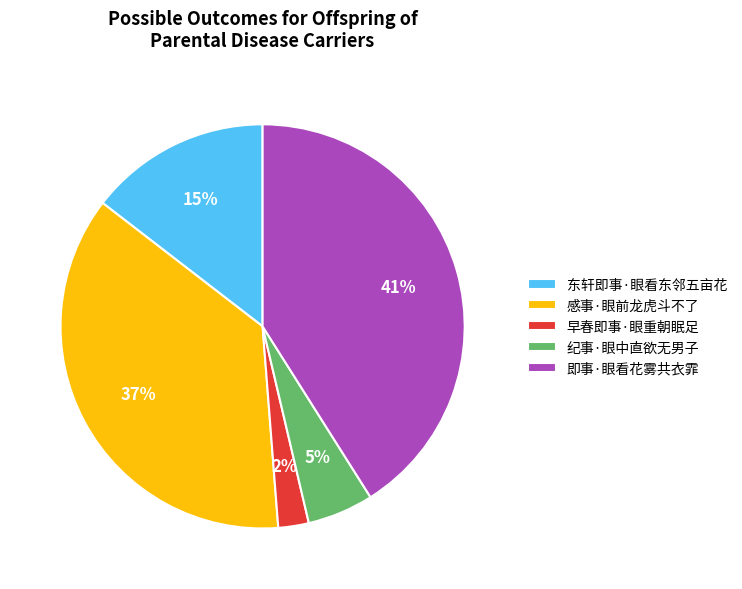

How many slices are in this pie chart?

5